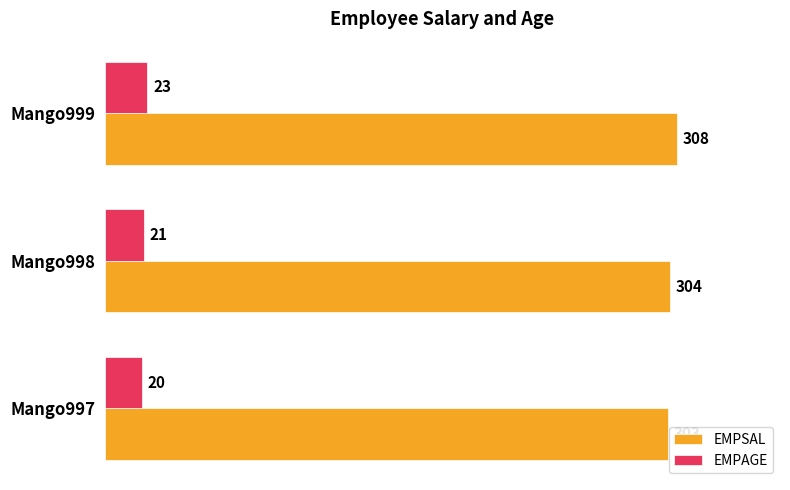

What is the difference between the maximum and minimum values in the EMPSAL series?

5